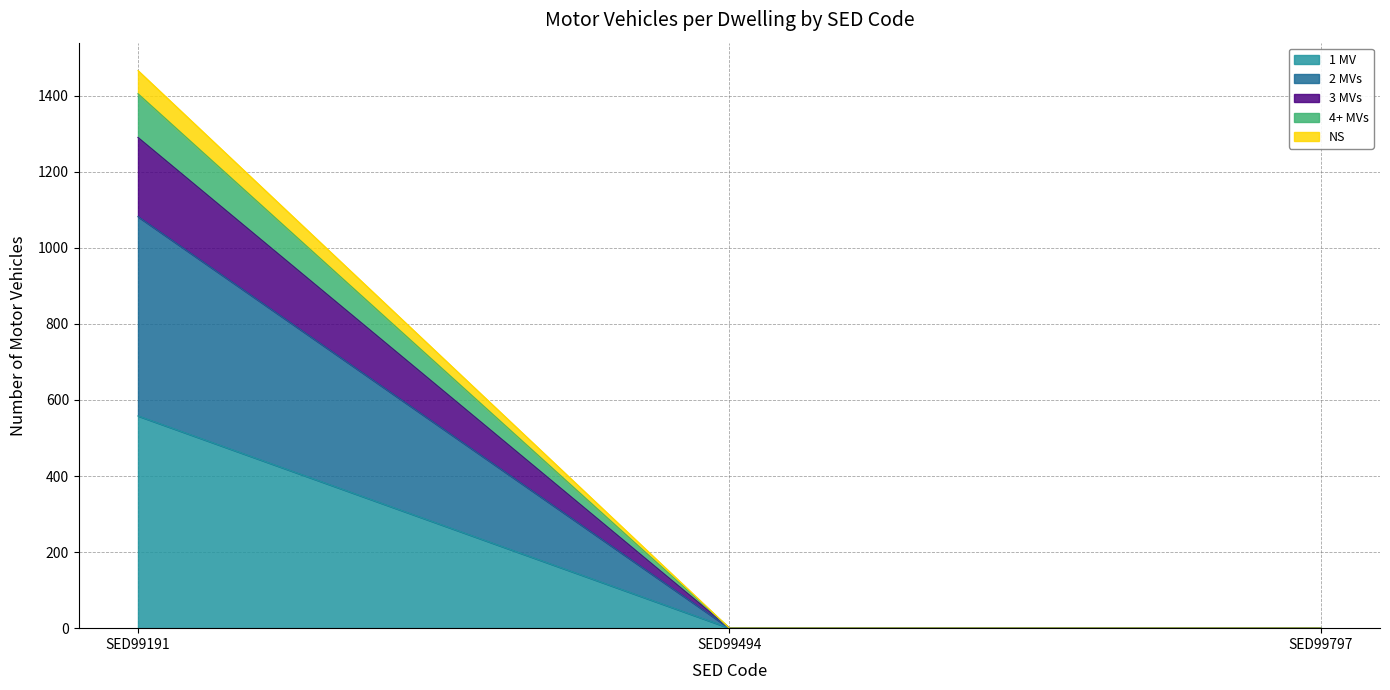

What are all the series names shown in the legend?

1 MV, 2 MVs, 3 MVs, 4+ MVs, NS